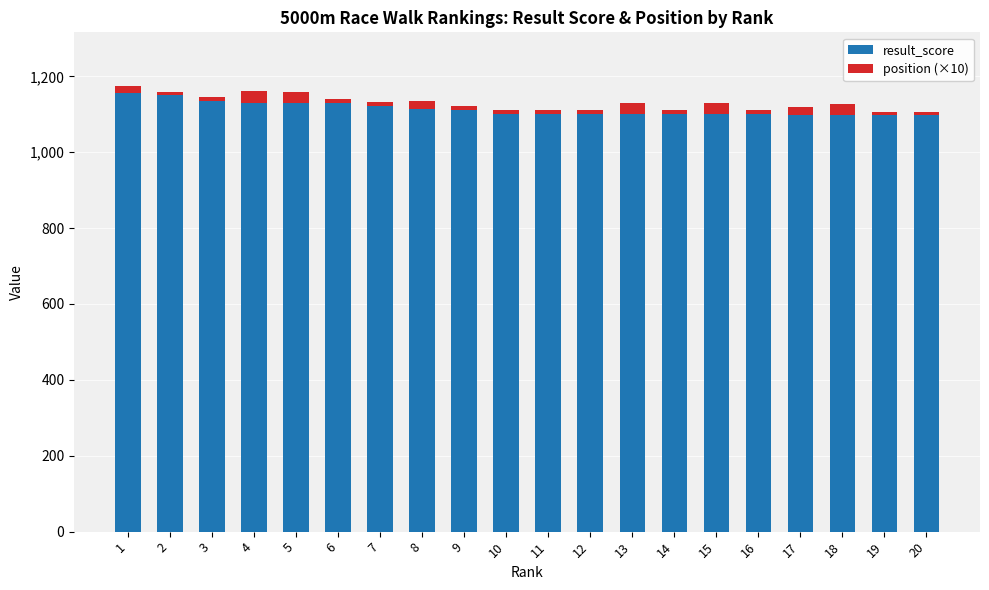

What is the difference between the second highest and minimum values in the result_score series?

53